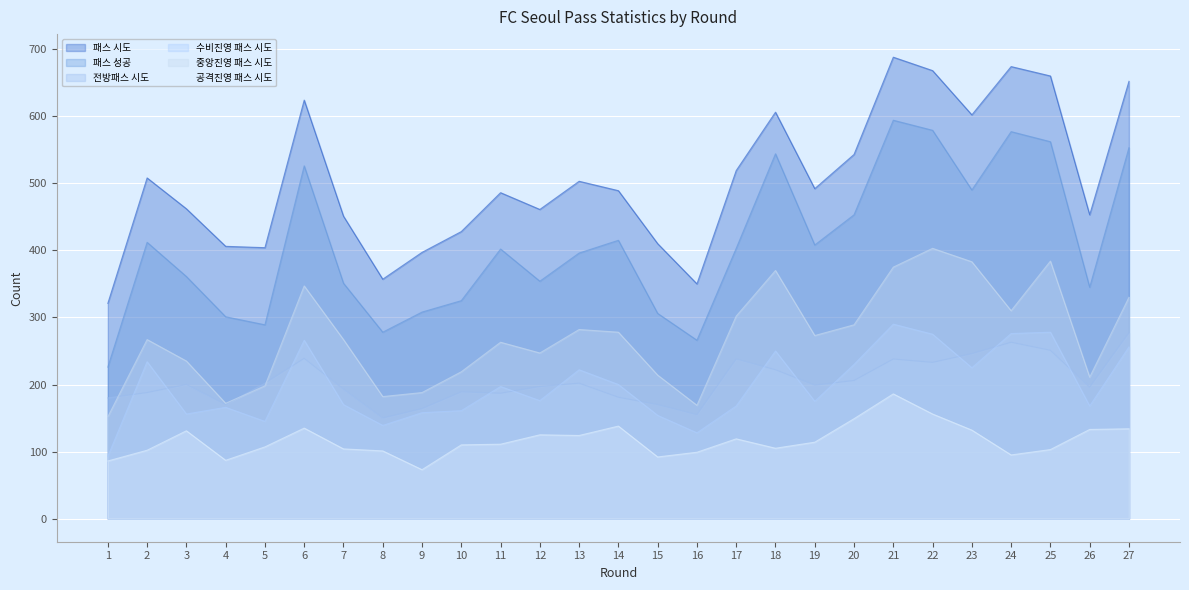

The 패스 시도 series shows 543 at 20. True or false?

True